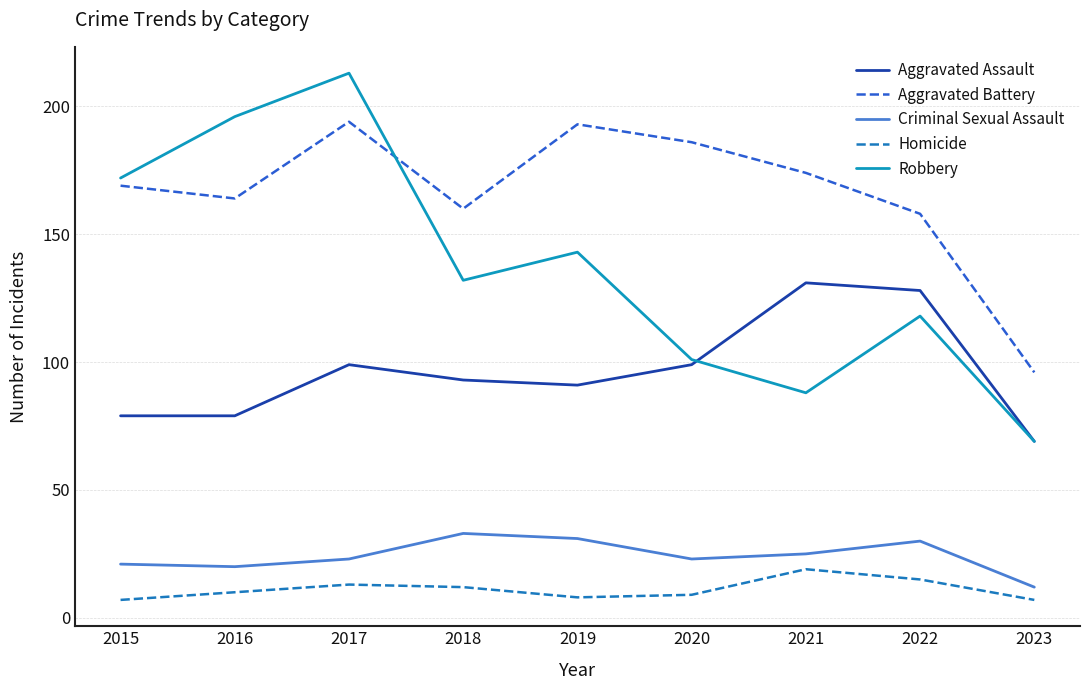

True or false: Criminal Sexual Assault and Aggravated Battery intersect in this chart.

False